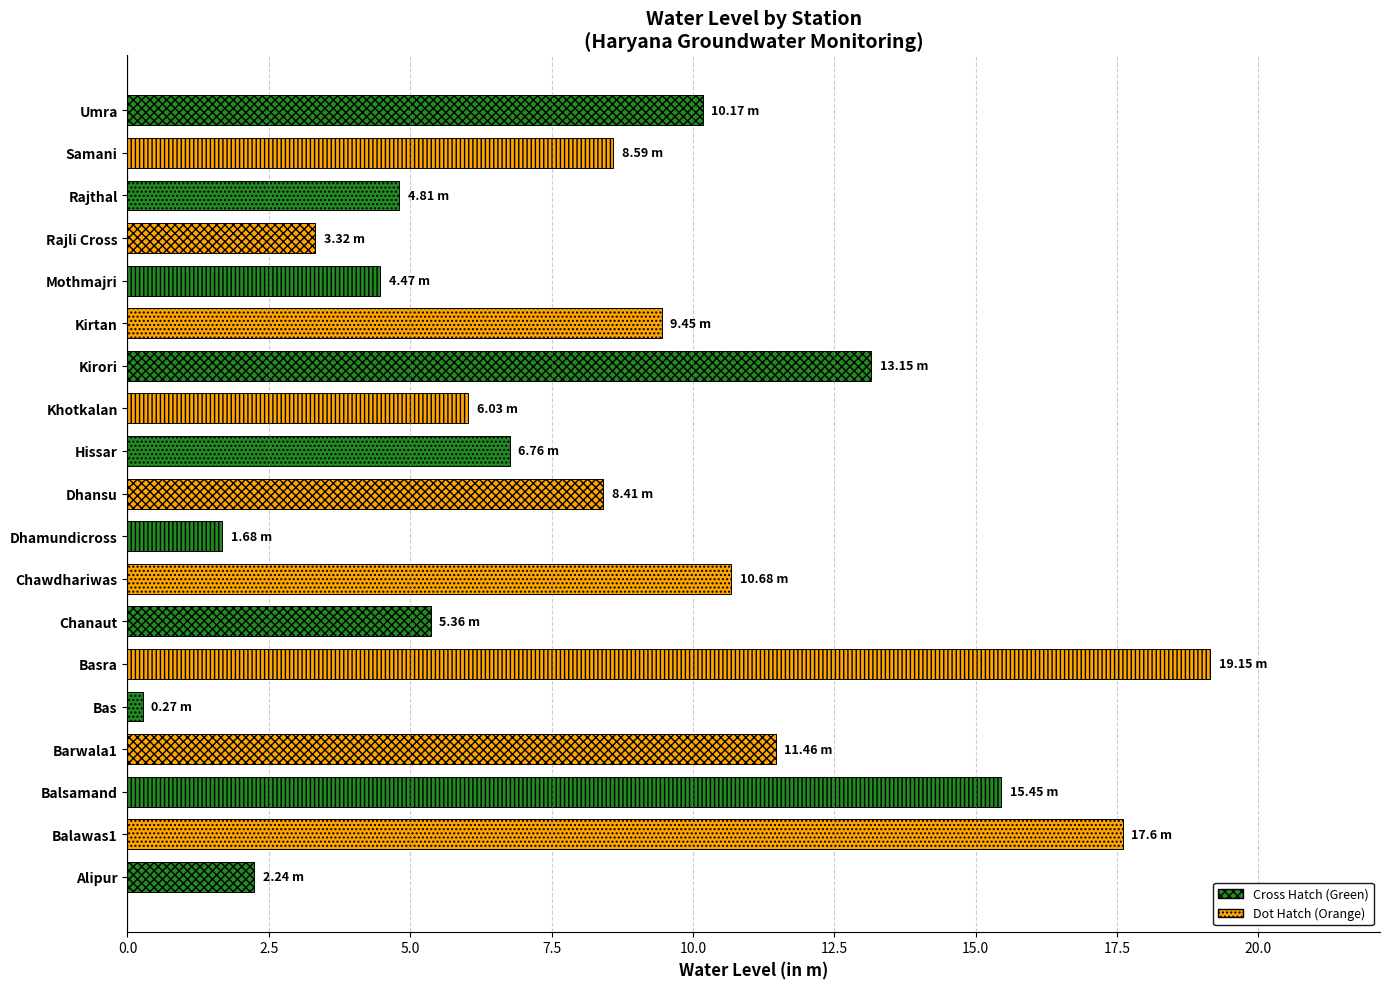

Rank the categories by value from lowest to highest.

Bas, Dhamundicross, Alipur, Rajli Cross, Mothmajri, Rajthal, Chanaut, Khotkalan, Hissar, Dhansu, Samani, Kirtan, Umra, Chawdhariwas, Barwala1, Kirori, Balsamand, Balawas1, Basra